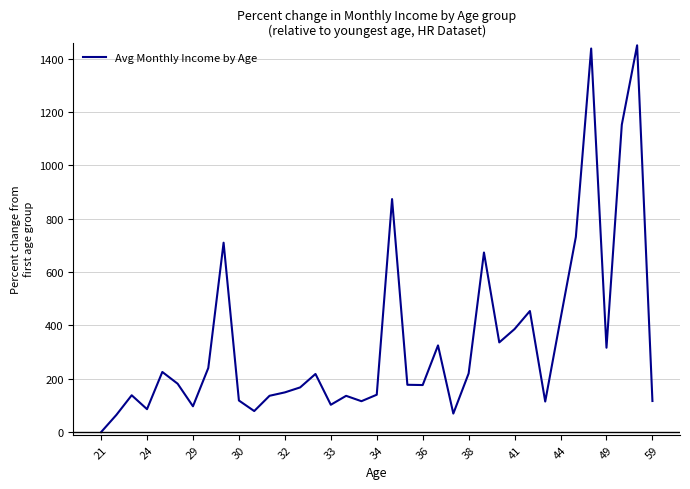

What is the maximum value shown in the chart?

1449.8